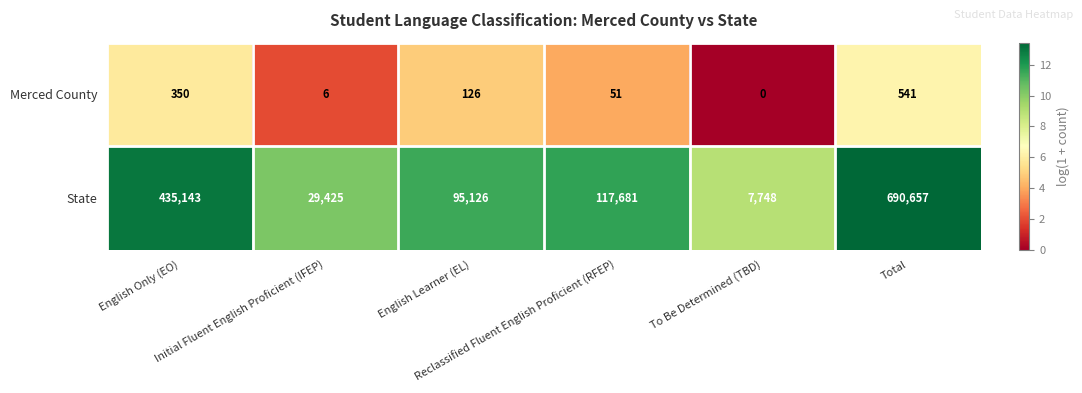

What is the difference between the maximum and minimum values in the Merced County series?

541